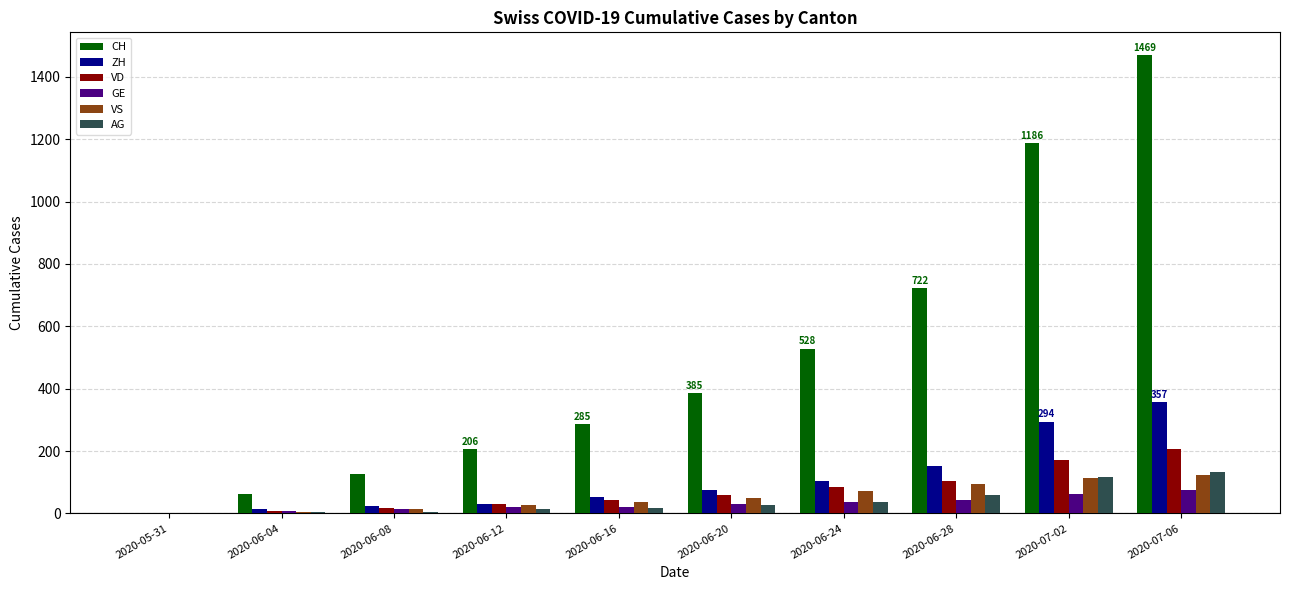

Is the value of VD at 2020-06-28 greater than the value of ZH at 2020-06-16?

Yes